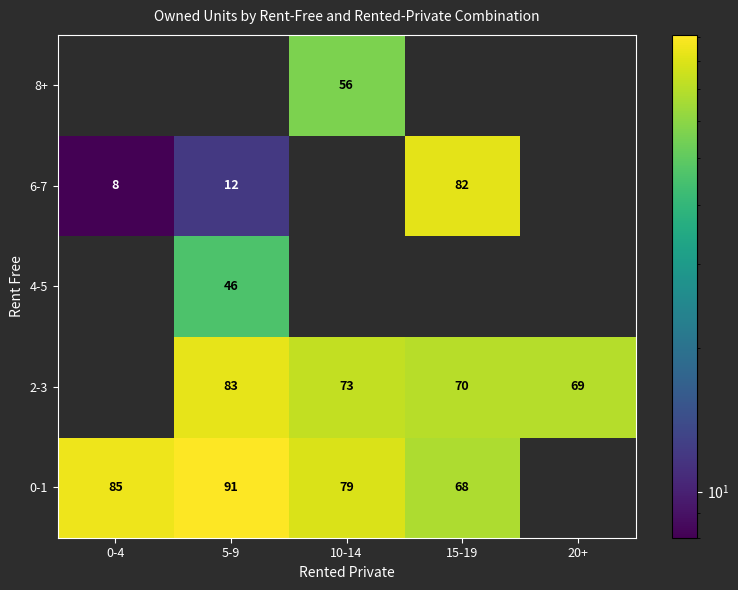

What is the sum of the 0-1 values at 10-14 and 0-4?

164